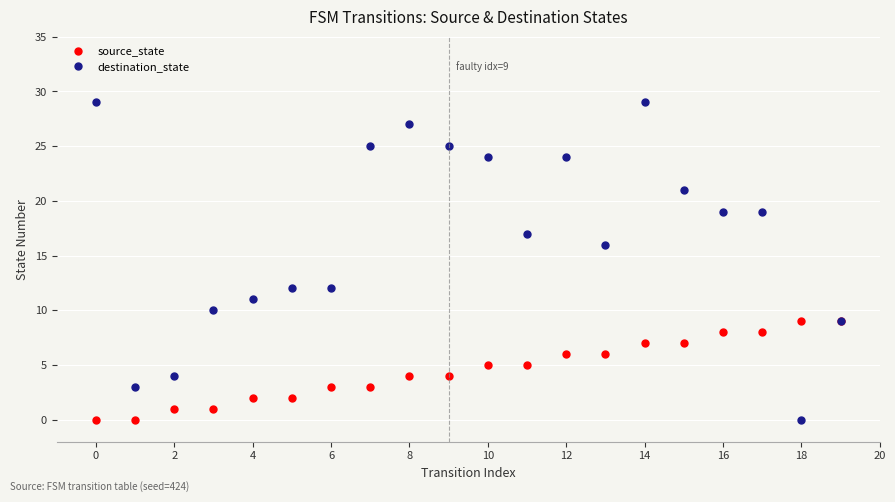

Rank the series by their maximum value, from lowest to highest.

source_state, destination_state